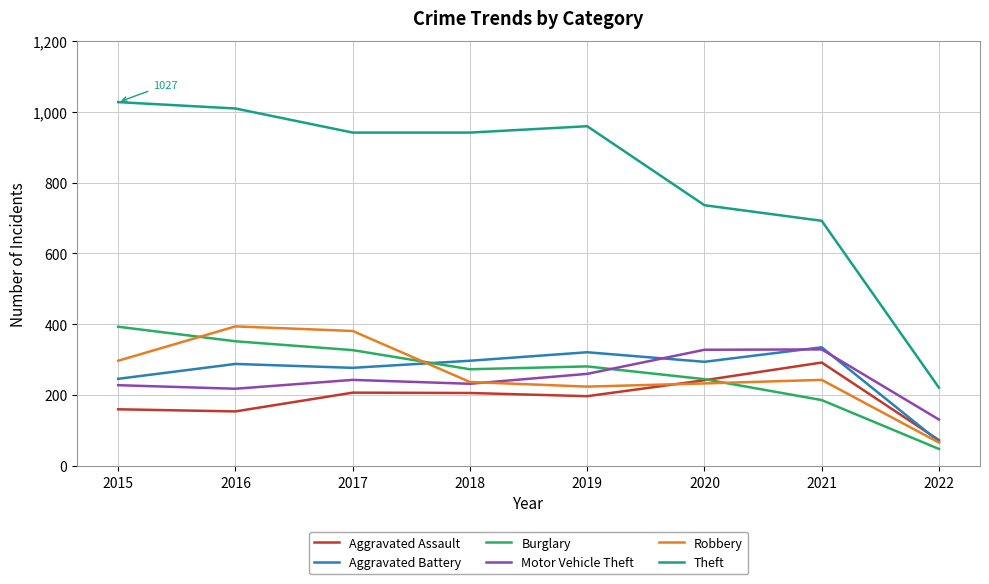

How many series are shown in this chart?

6